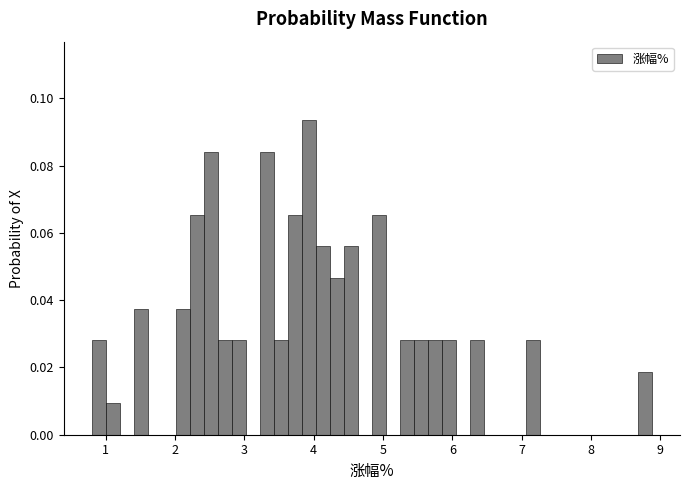

Read against the x-axis, roughly where is the centre of the tallest bar?

3.9